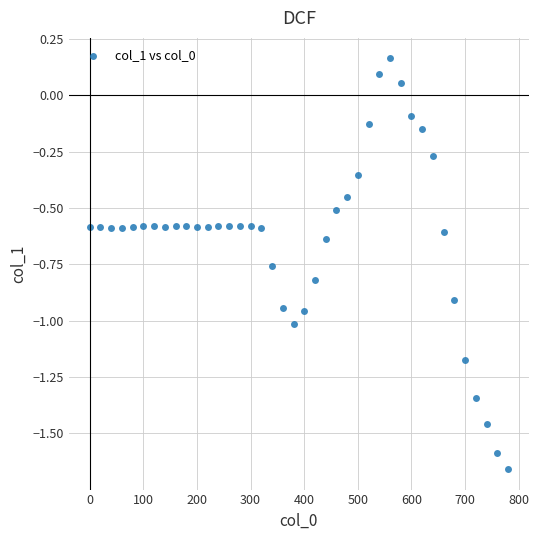

What is the range of X values (max minus min)?

780.0